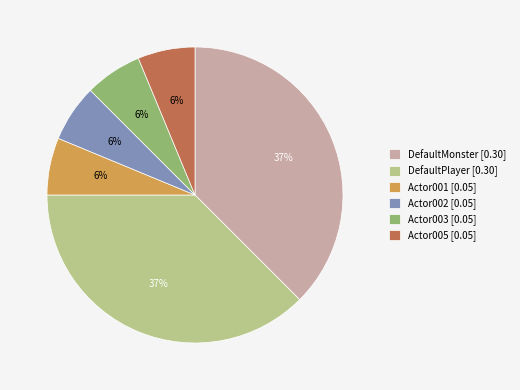

Is it true that Actor005 is 1% of the pie?

False